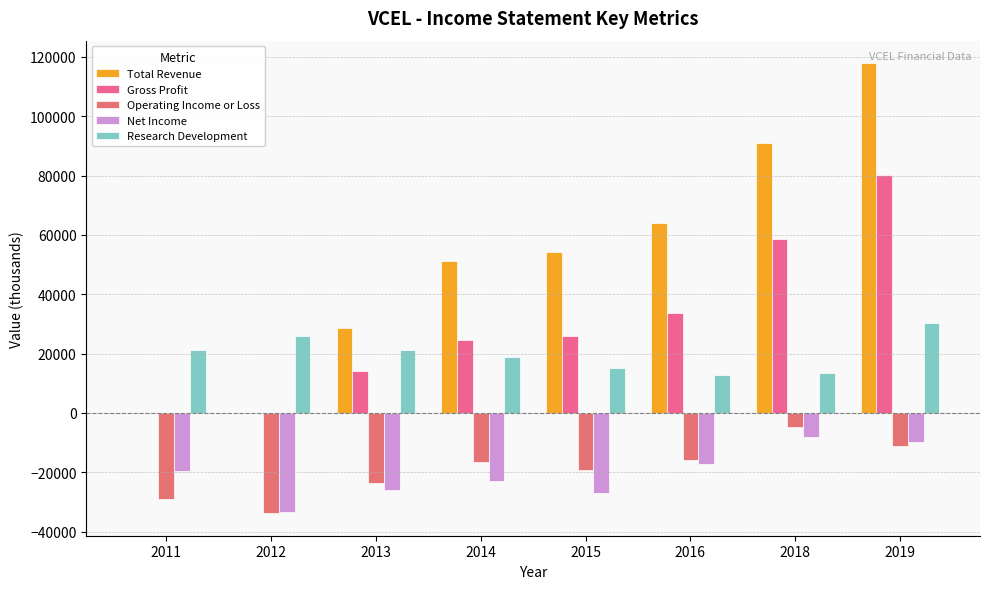

At which label is Operating Income or Loss closest to -19250?

2015